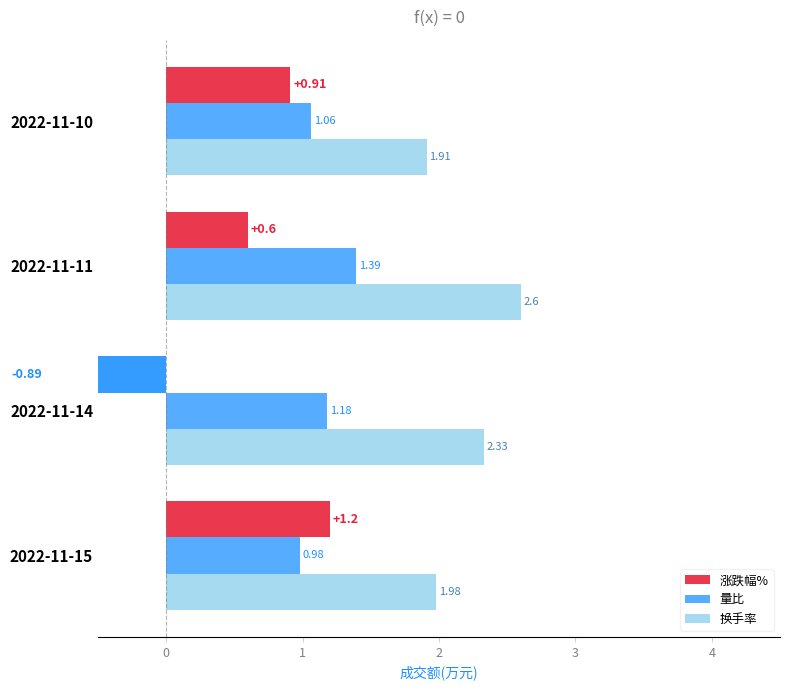

The value of 换手率 at 2022-11-11 is 2.6. True or false?

True